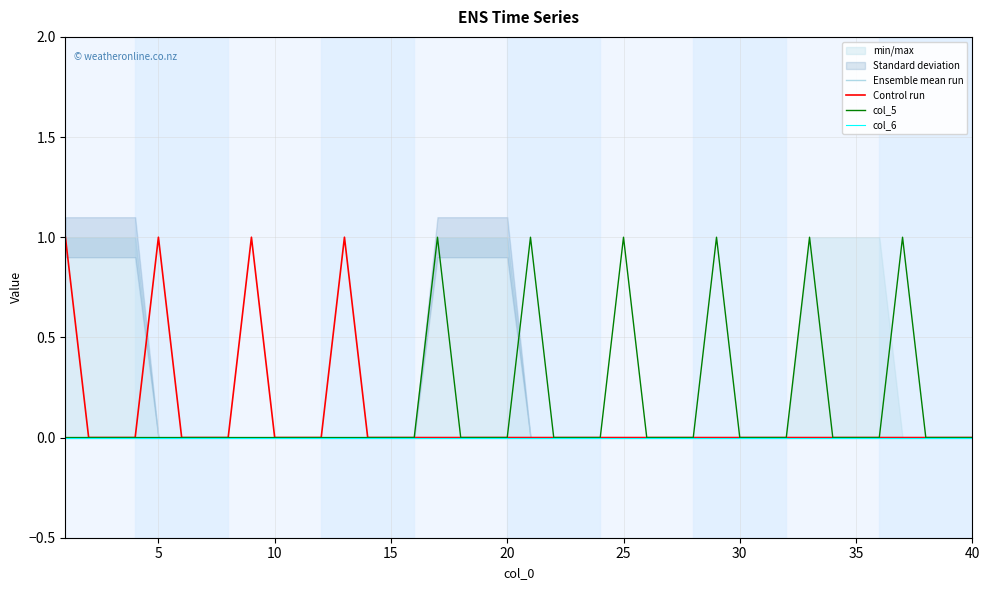

How many col_5 values are between 0 and 1?

40